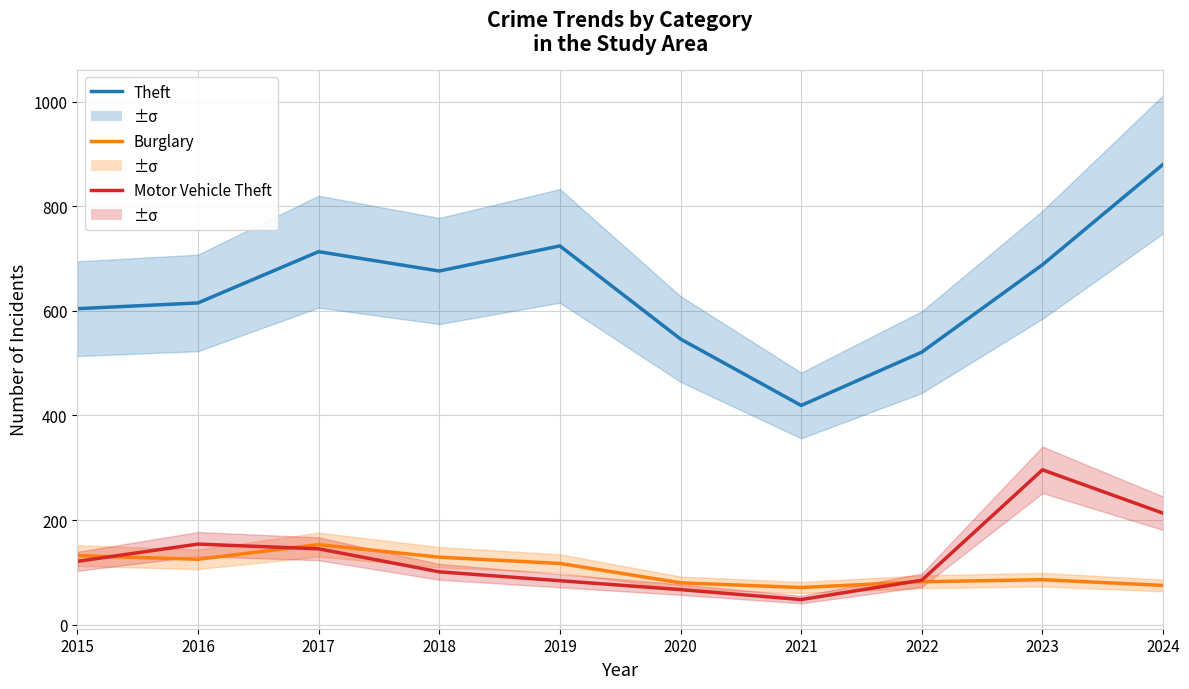

How many values in the Burglary series exceed 117?

4